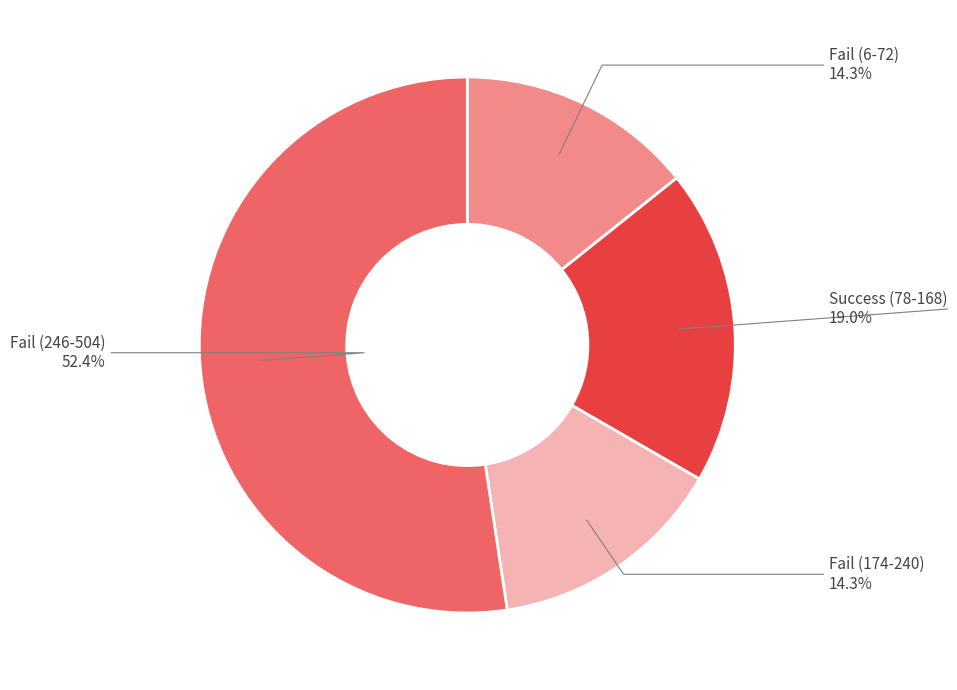

Which slice is the largest?

Fail (246-504)